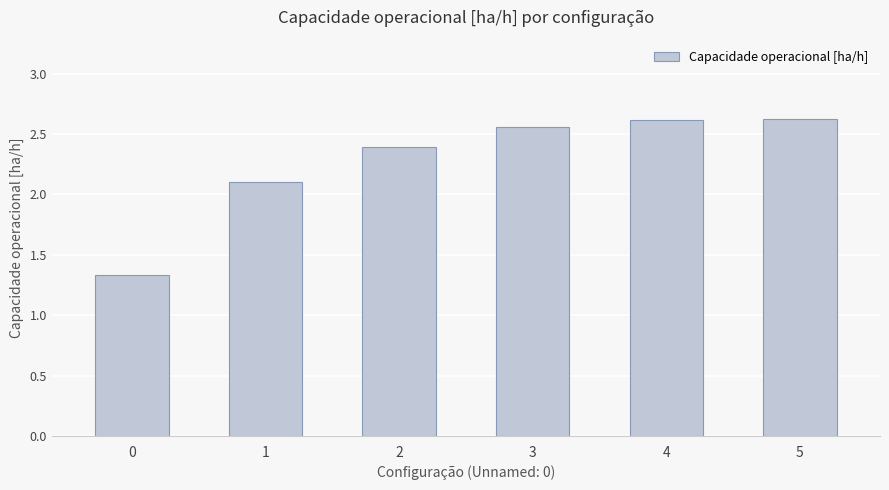

What is the ratio of the value at 3 to the value at 0?

1.9